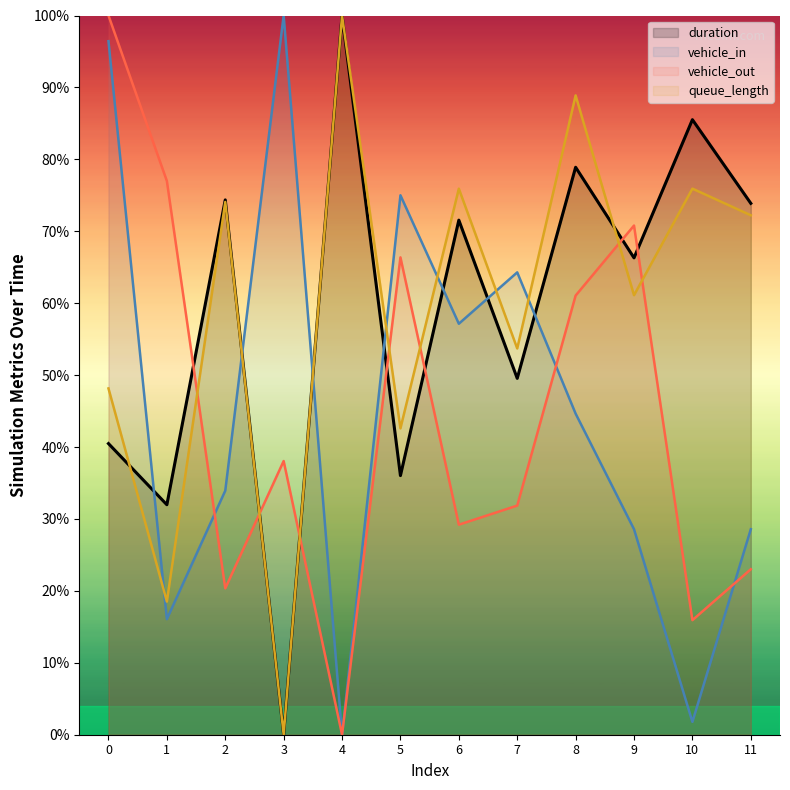

True or false: duration and queue_length cross at least once.

True